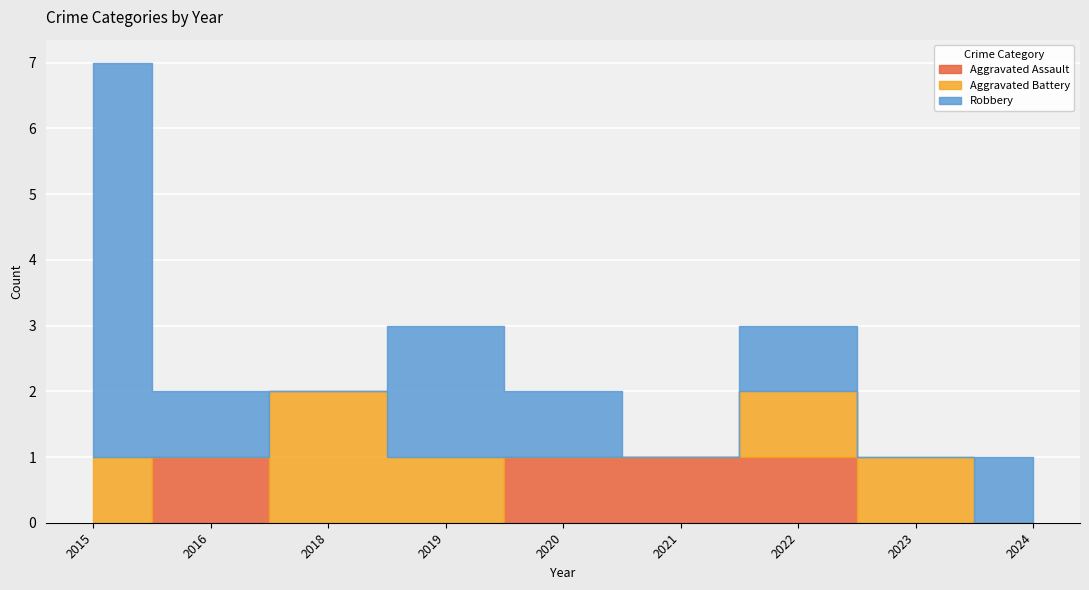

True or false: Robbery and Aggravated Assault cross at least once.

False